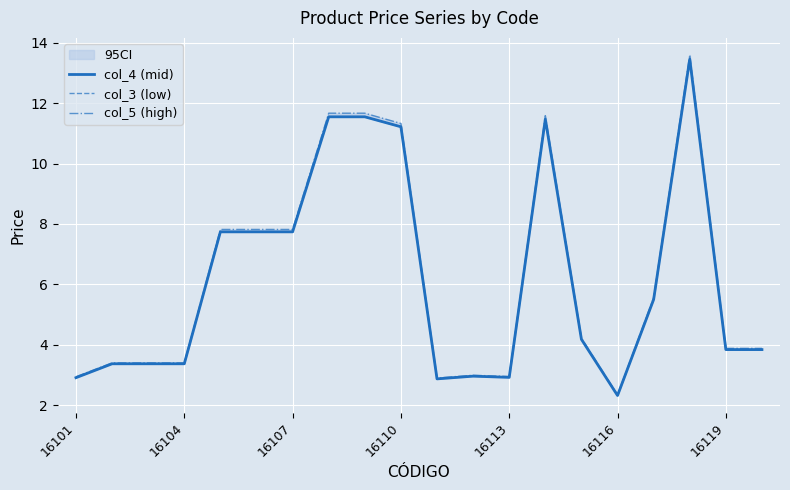

Does the chart display data point markers on the line(s)?

No